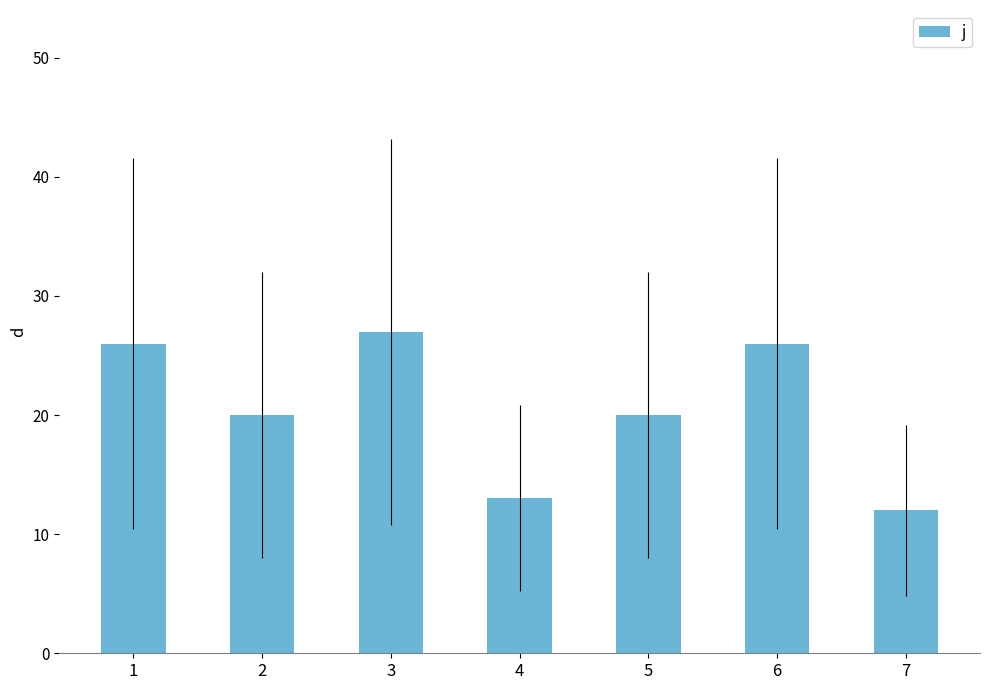

True or false: the data shows 37 at 3.

False